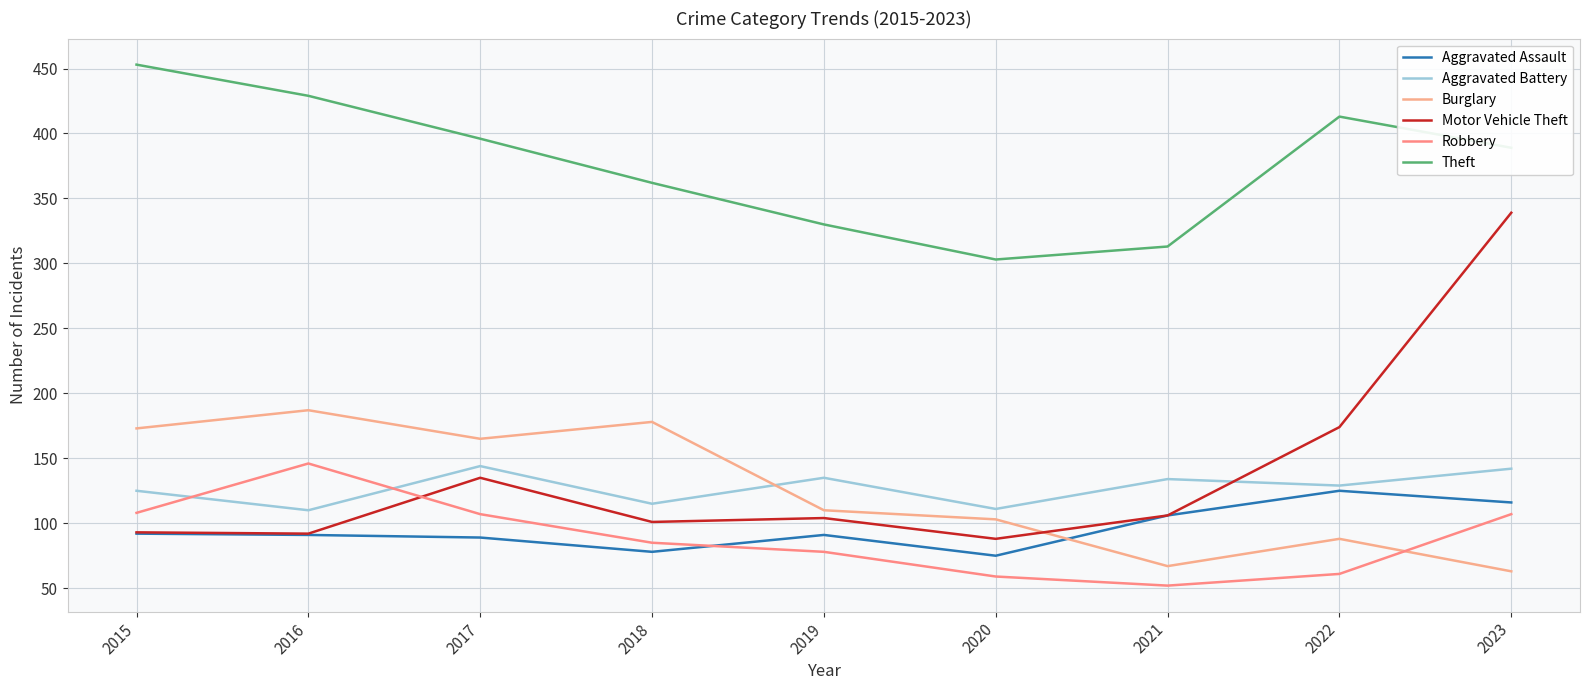

Does the chart have visible grid lines?

Yes